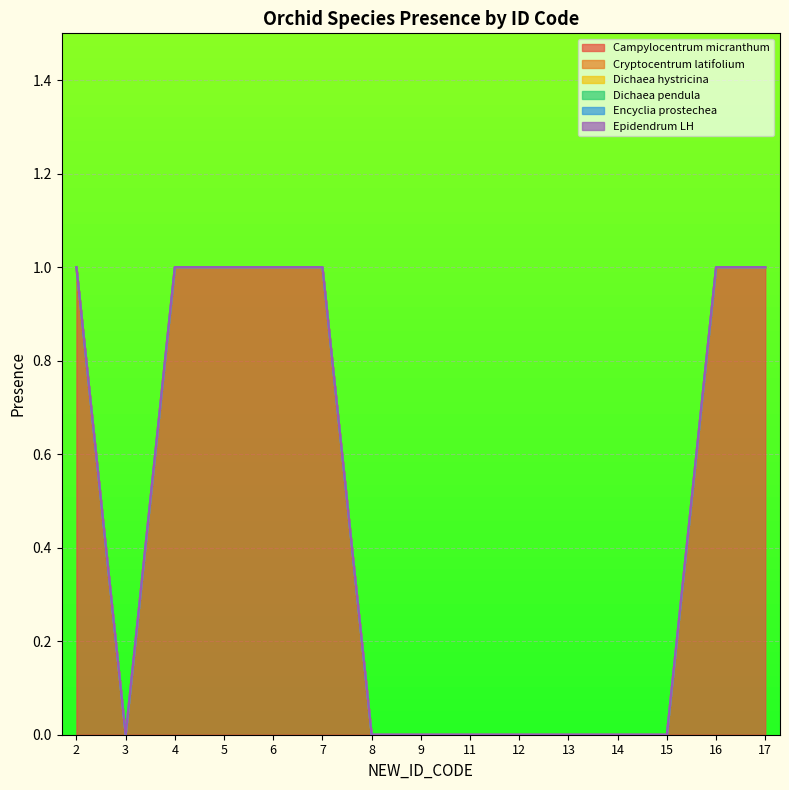

How many values in the Campylocentrum micranthum series exceed 0?

7